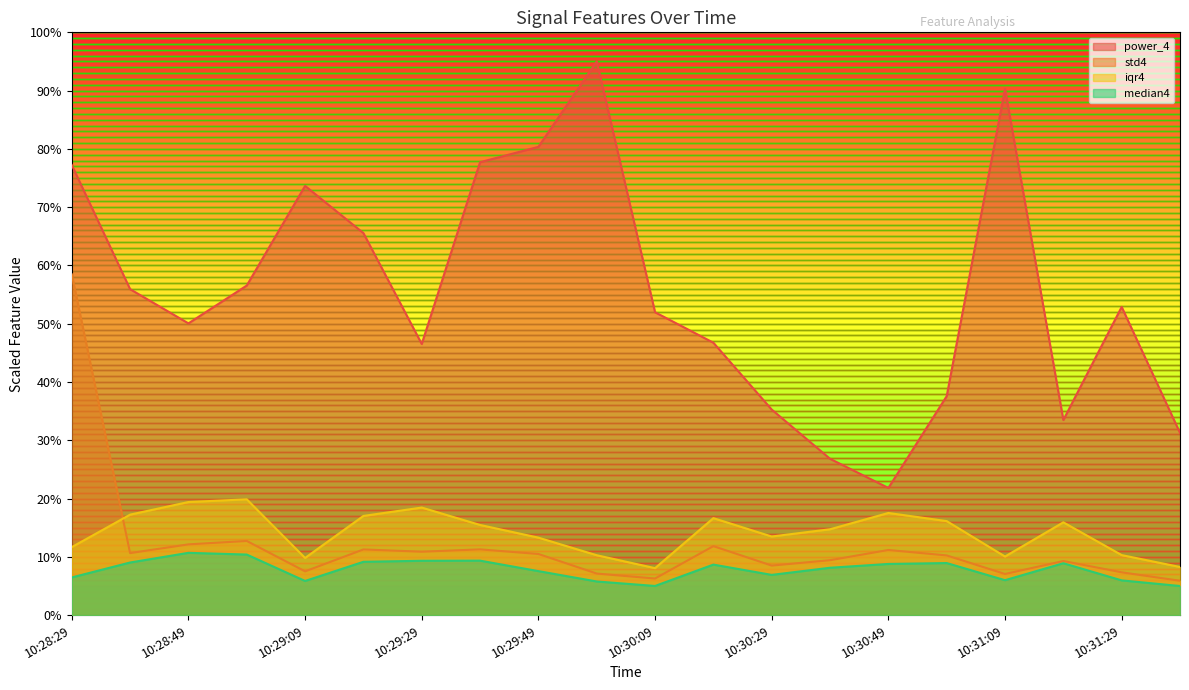

True or false: power_4 and median4 cross at least once.

False